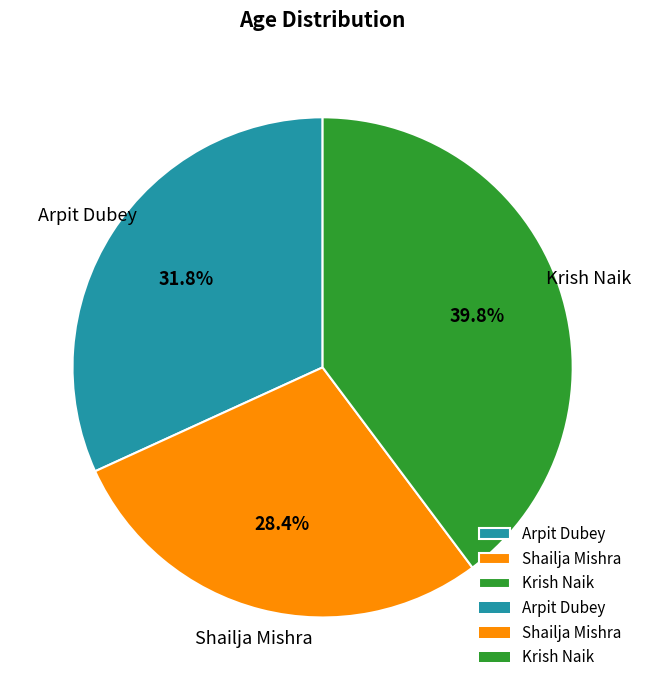

How many slices are in this pie chart?

3